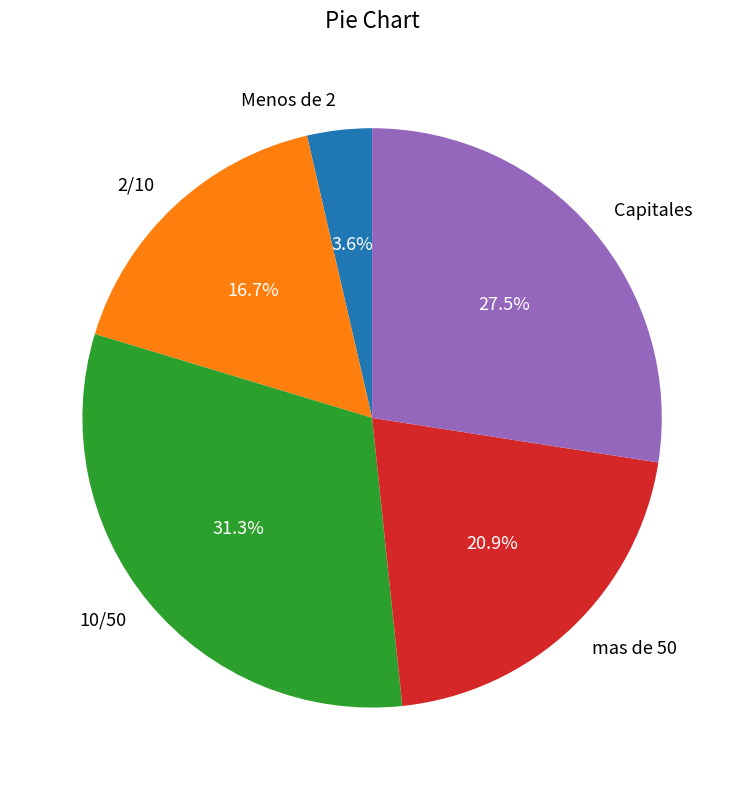

Which has a higher value, Capitales or 10/50?

10/50